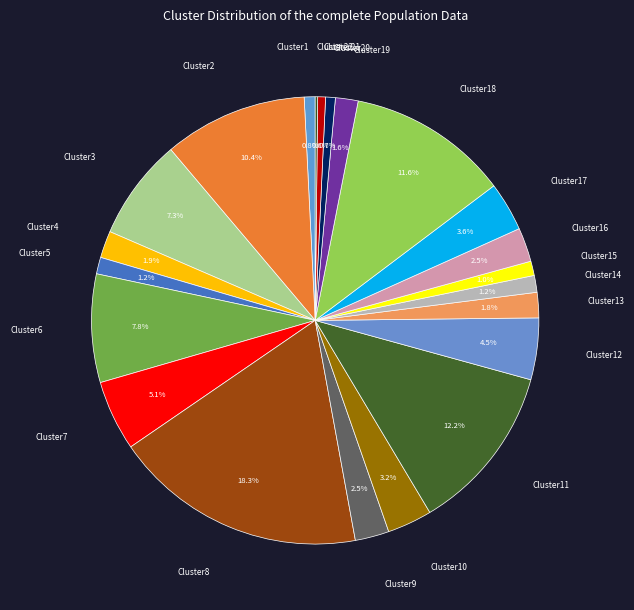

What percentage is NOT represented by Cluster11?

87.8%